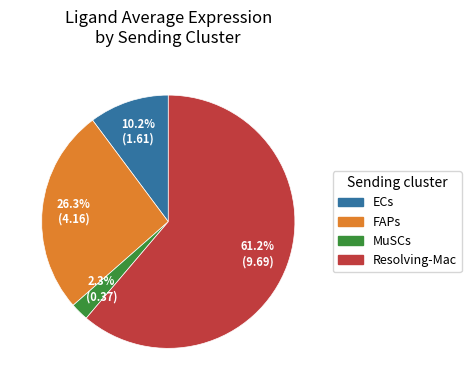

Is the sum of ECs and Resolving-Mac greater than half?

Yes